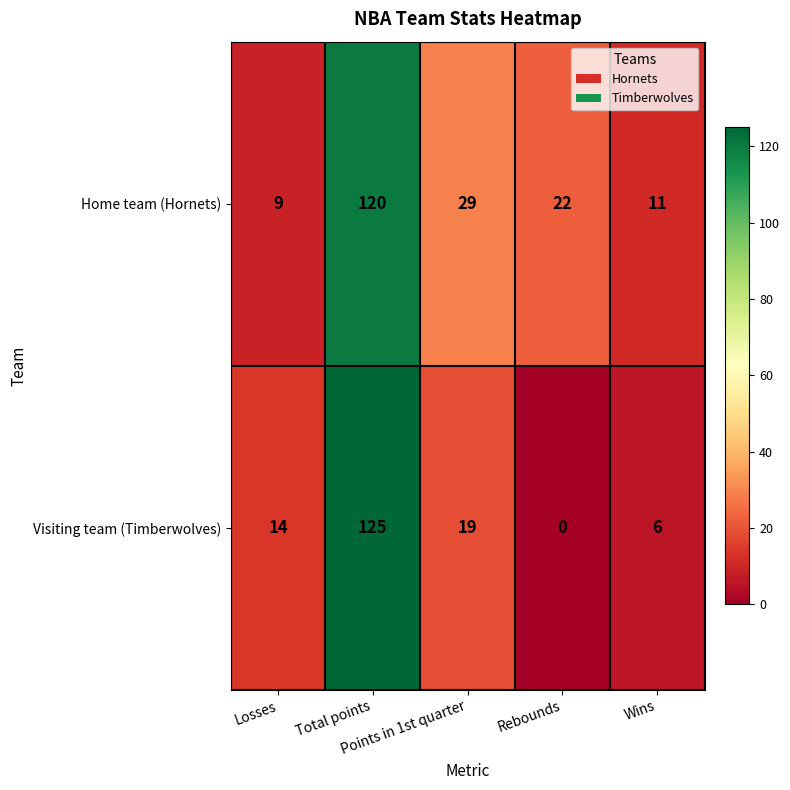

What is the difference between the second highest and second lowest values in the Home team (Hornets) series?

18